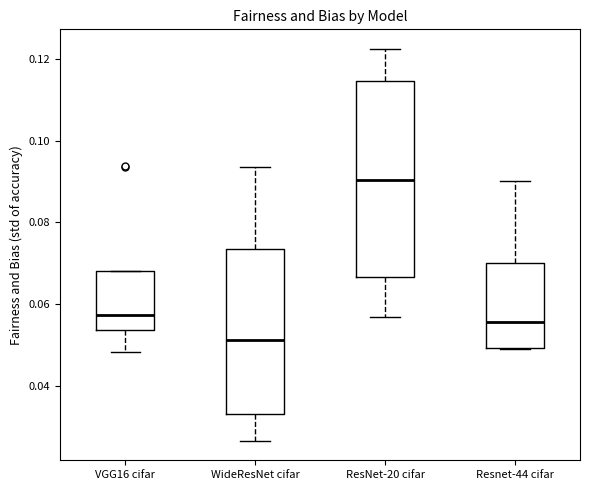

Reading left to right, read every box against the y-axis: the position of its median line, the range the box covers, and the ends of its whiskers. The values are not printed on the chart, so give them approximately, as read against the axis.

VGG16 cifar: median 0.058, box 0.054 to 0.068, whiskers 0.048 to 0.068
WideResNet cifar: median 0.052, box 0.034 to 0.074, whiskers 0.026 to 0.094
ResNet-20 cifar: median 0.090, box 0.066 to 0.114, whiskers 0.056 to 0.122
Resnet-44 cifar: median 0.056, box 0.050 to 0.070, whiskers 0.050 to 0.090